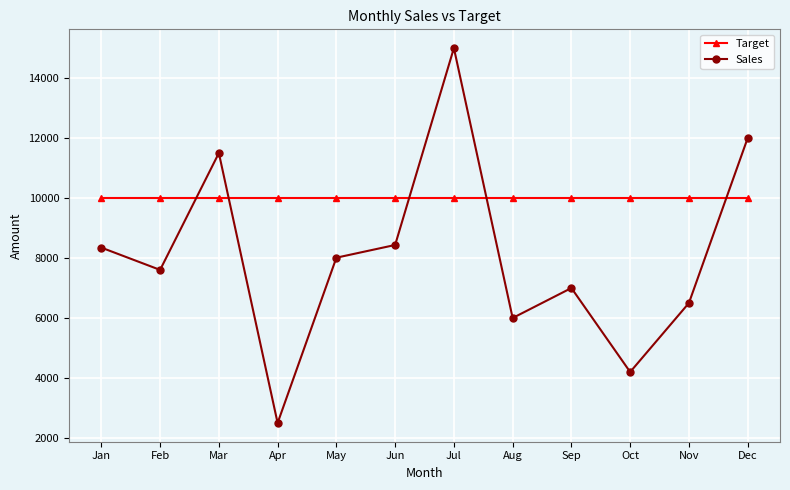

Reading left to right, transcribe all the data shown in this chart.

Target: 10000	10000	10000	10000	10000	10000	10000	10000	10000	10000	10000	10000
Sales: 8347	7604	11500	2500	8011	8435	15000	6000	7000	4200	6500	12000